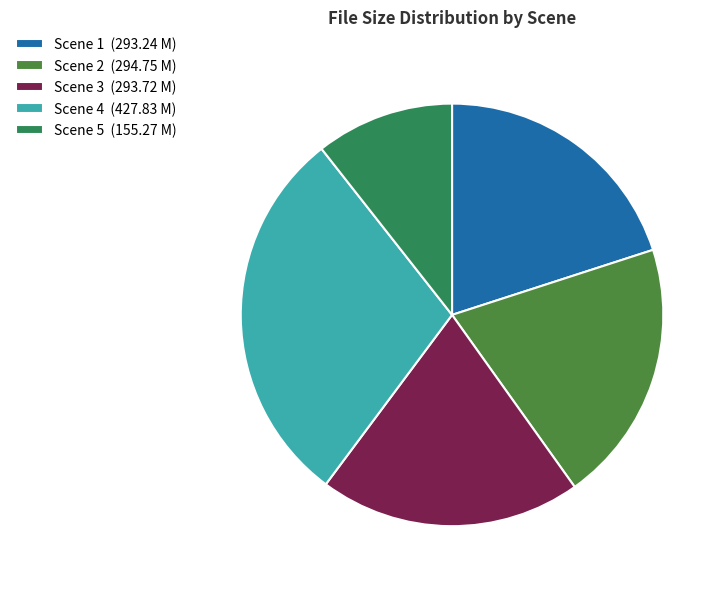

What is the ratio of the value at Scene 1 (293.24 M) to the value at Scene 3 (293.72 M)?

1.0